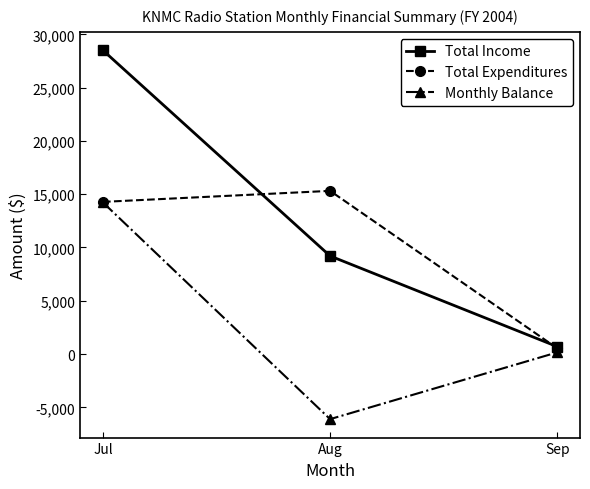

How many lines are shown in the chart?

3